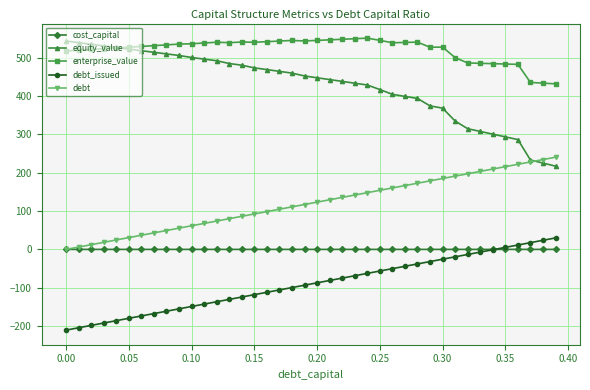

What is the minimum value for debt_issued?

-210.3